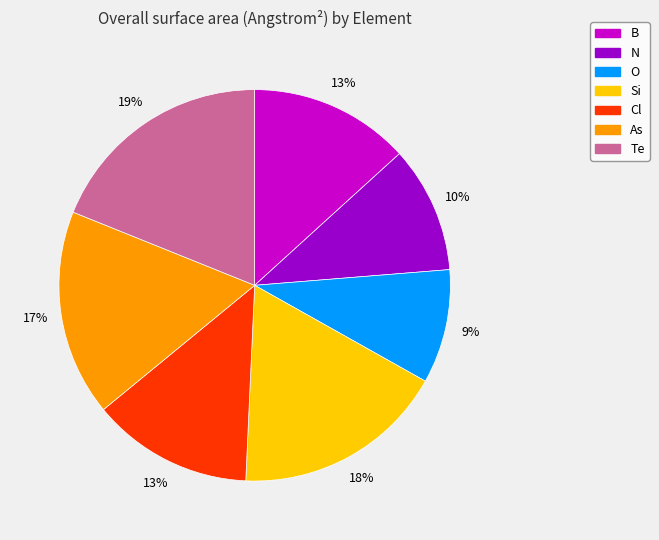

What is the largest slice in the pie chart?

Te